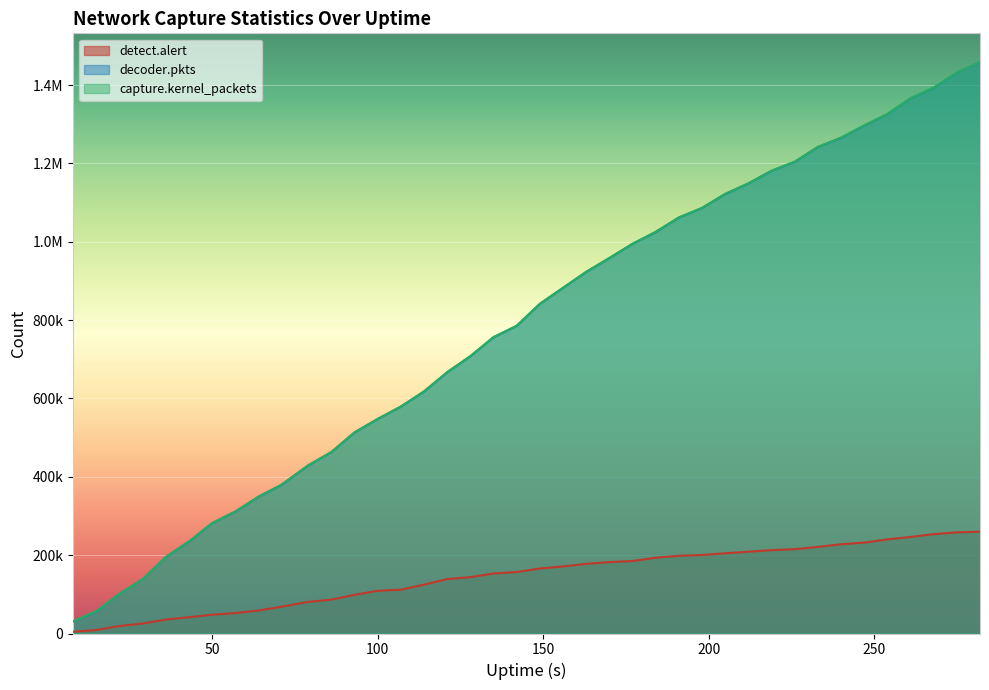

At how many categories does at least one series exceed 409457?

30